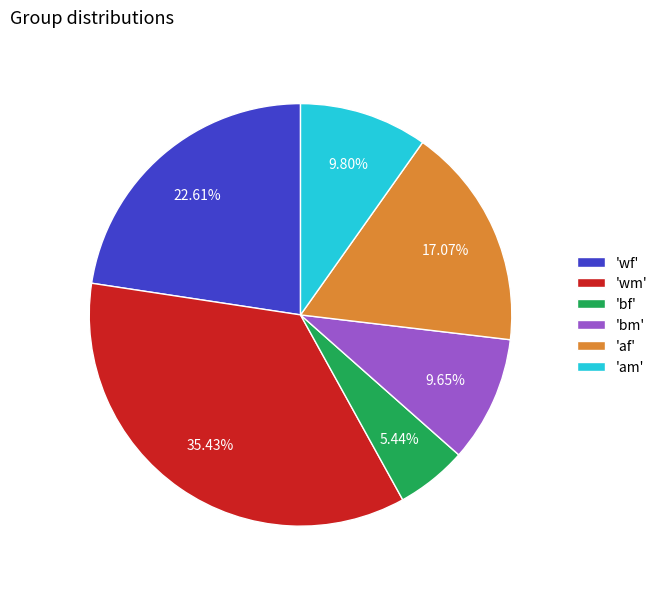

What is the largest slice in the pie chart?

'wm'